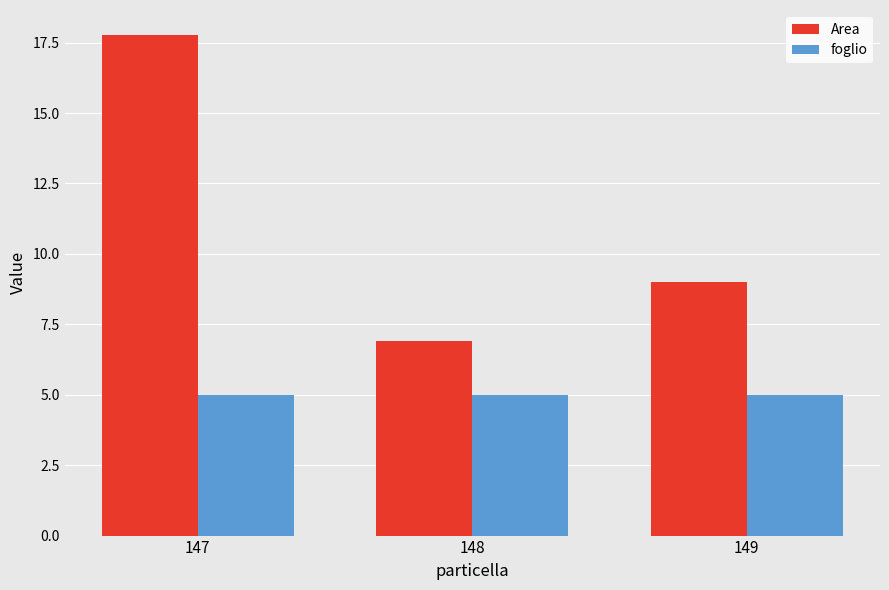

How many bars are there in each group?

2